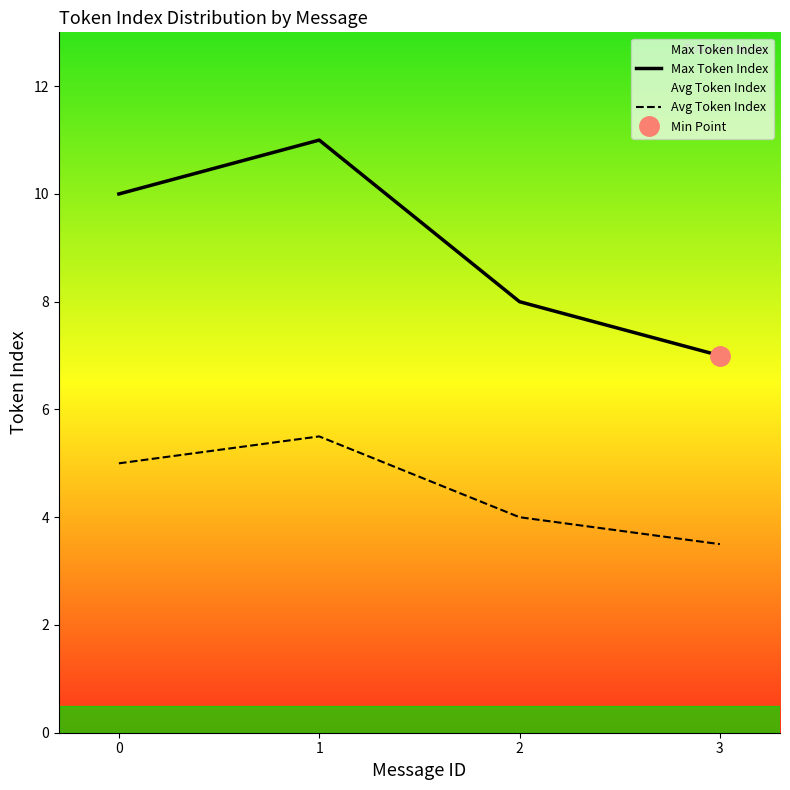

Where is the first local maximum for Avg Token Index?

1